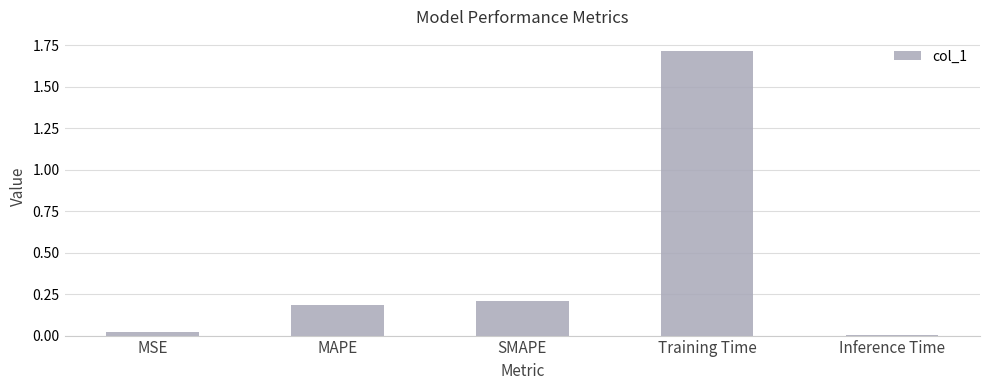

What is the average value?

0.4